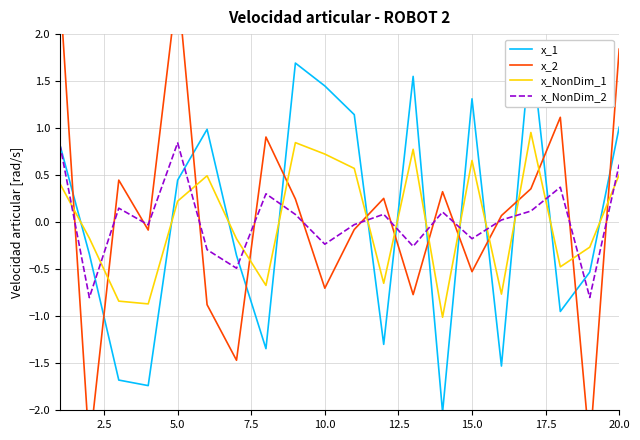

Is it true that x_NonDim_1 equals 0.1 at 5.0?

False